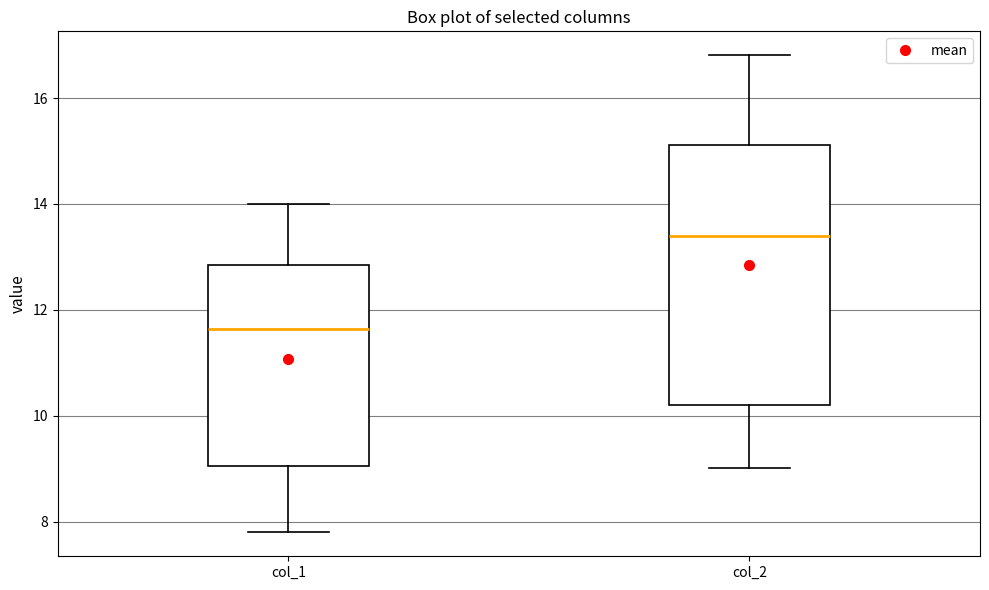

Reading left to right, transcribe this box plot: for each box, give where its median line is, the range the box spans, and where its two whiskers end, as read against the y-axis. The values are not printed on the chart, so give them approximately, as read against the axis.

col_1: median 11.6, box 9.0 to 12.8, whiskers 7.8 to 14.0
col_2: median 13.4, box 10.2 to 15.2, whiskers 9.0 to 16.8